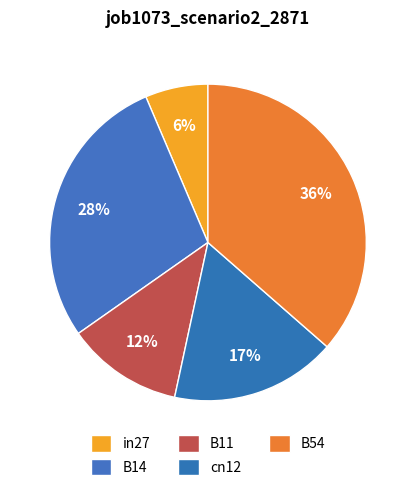

Rank the categories by value from highest to lowest.

B54, B14, cn12, B11, in27